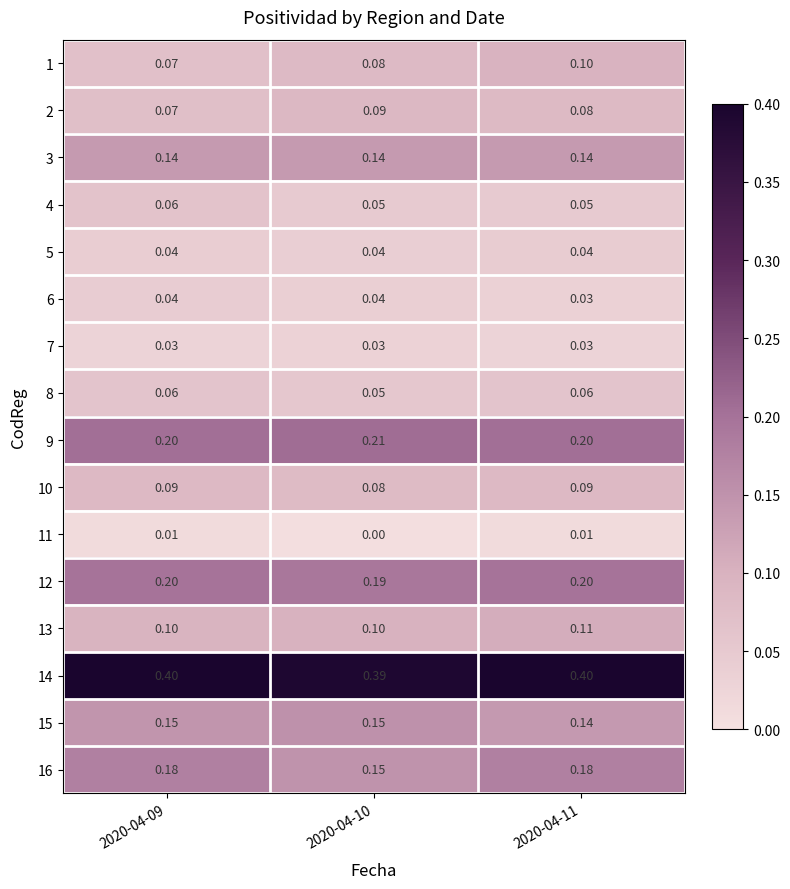

What is the spread (max minus min) of values at 2020-04-10?

0.4